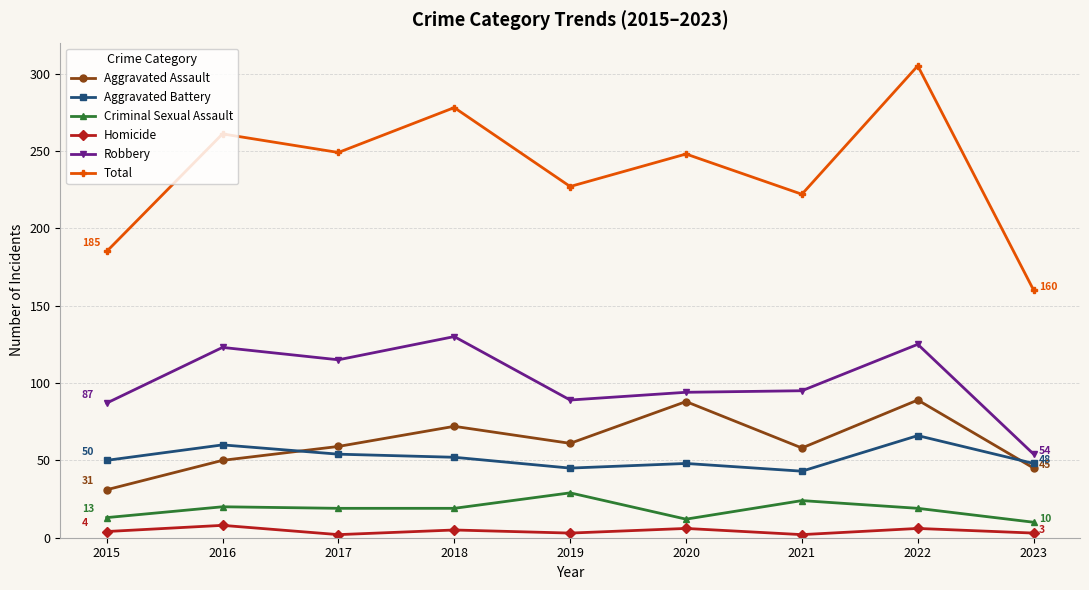

Which series has the largest range (max minus min)?

Total